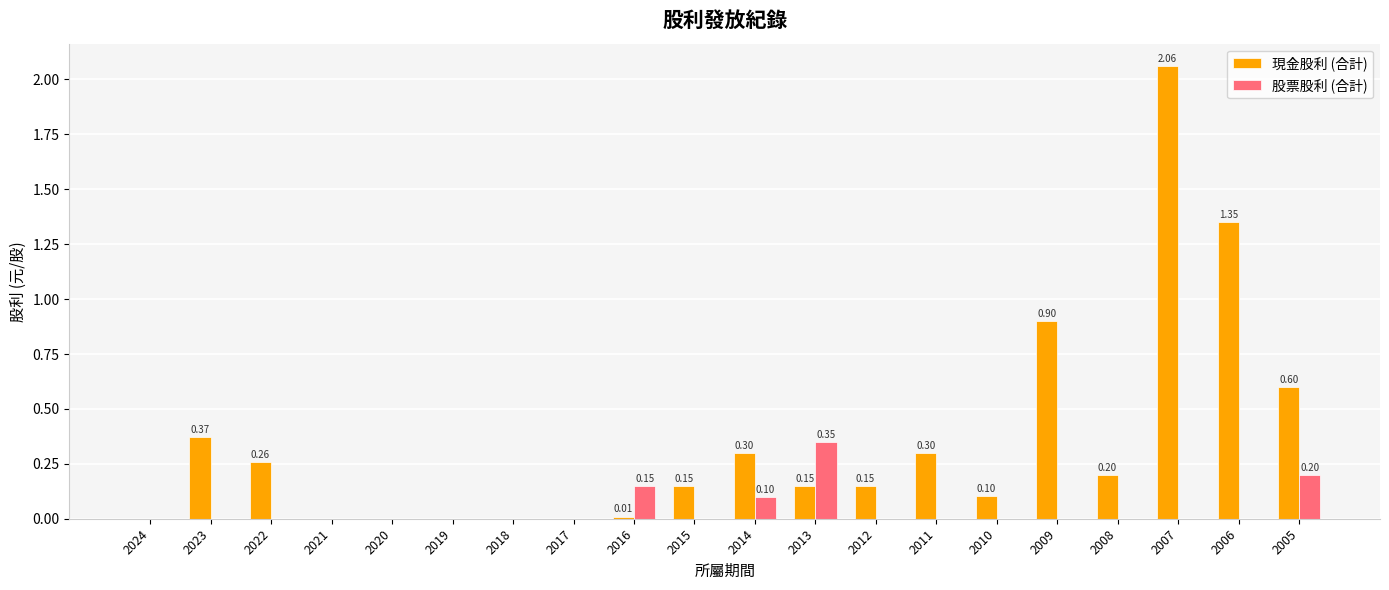

Is the value of 股票股利 (合計) at 2018 greater than the value of 現金股利 (合計) at 2015?

No